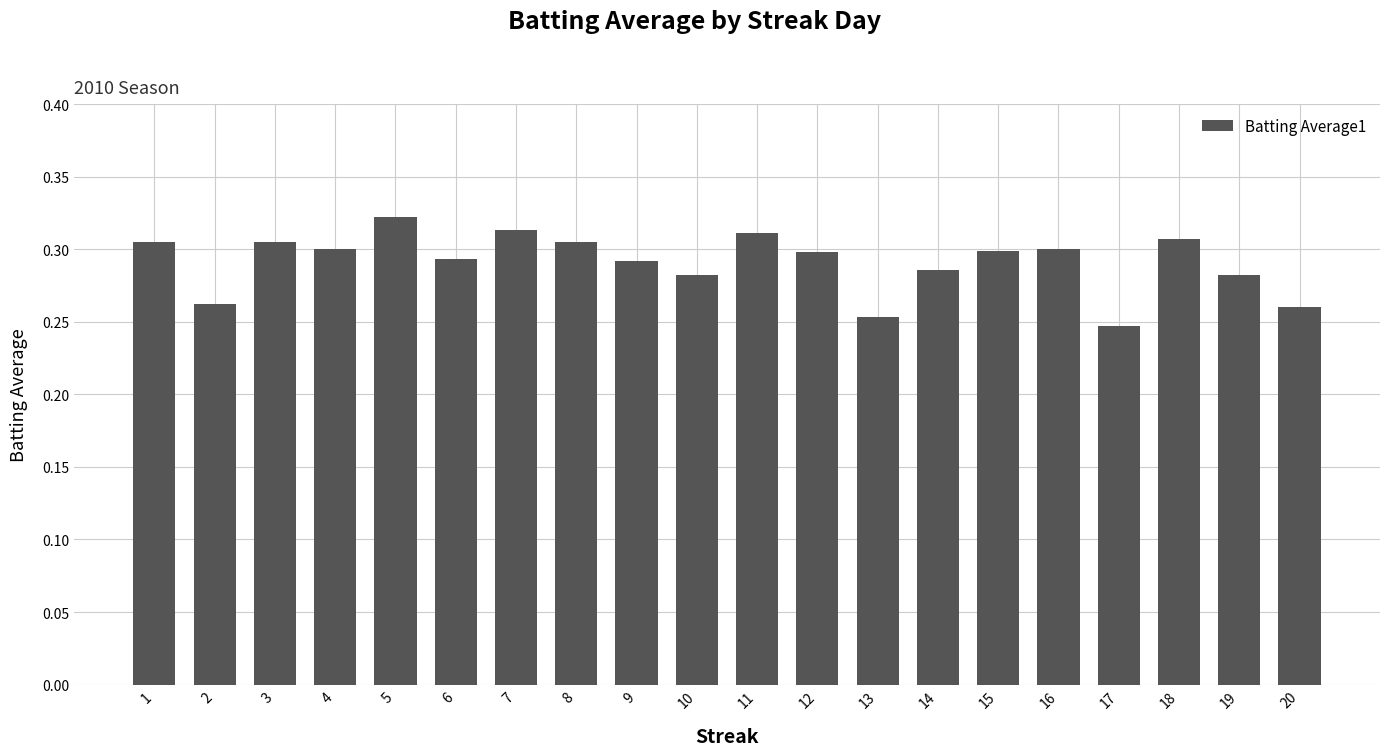

What is the sum of the values at 17 and 11?

0.6